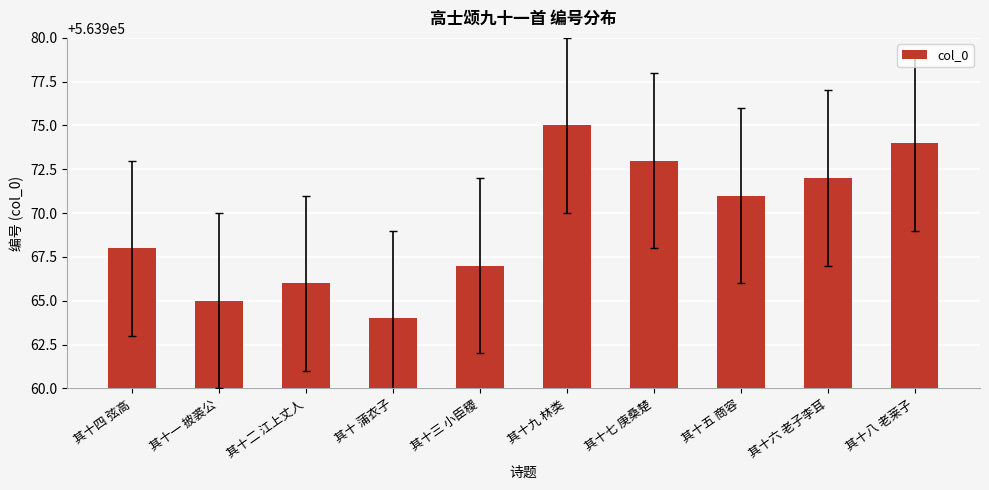

Where is the data nearest to the value 563969?

其十四 弦高